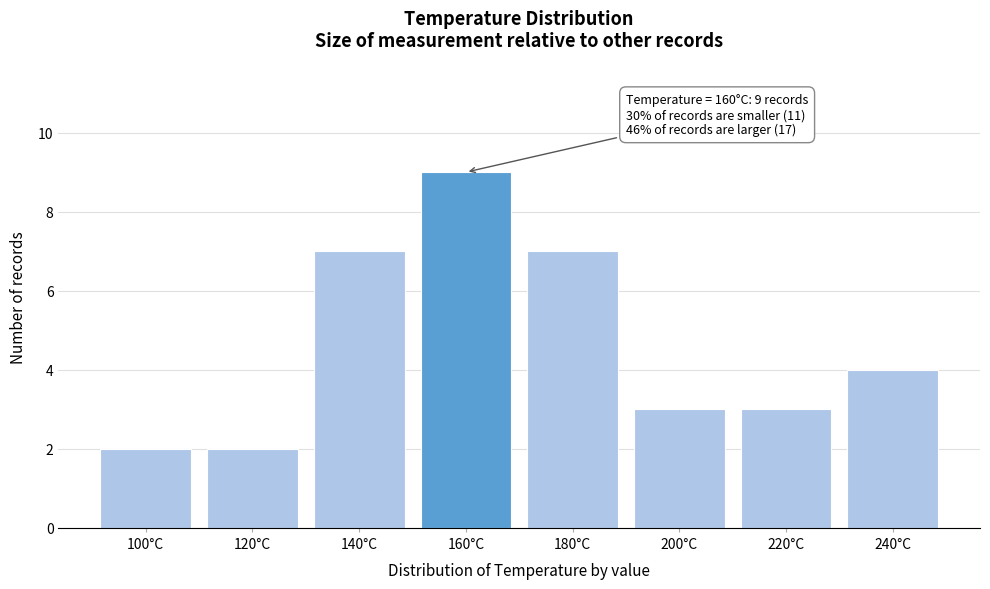

Reading left to right, transcribe all the data shown in this chart.

100°C=2	120°C=2	140°C=7	160°C=9	180°C=7	200°C=3	220°C=3	240°C=4